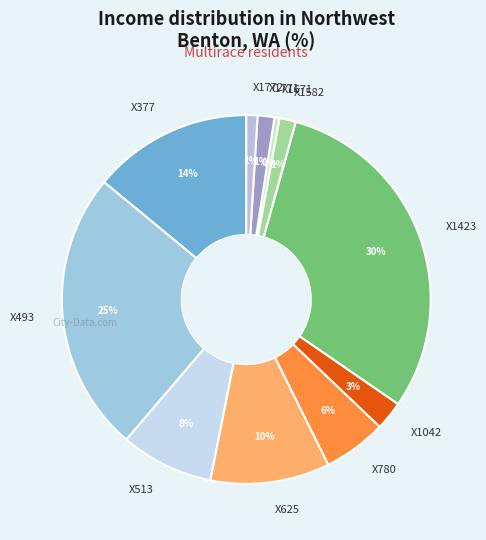

Is the sum of X513 and X1671 greater than half?

No